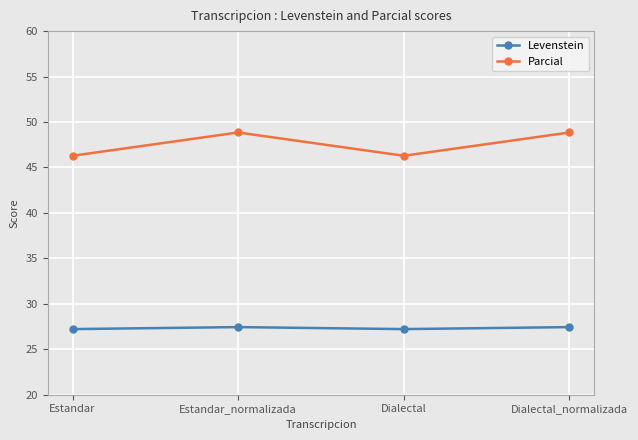

At Estandar_normalizada, list the series in order from smallest to largest.

Levenstein, Parcial